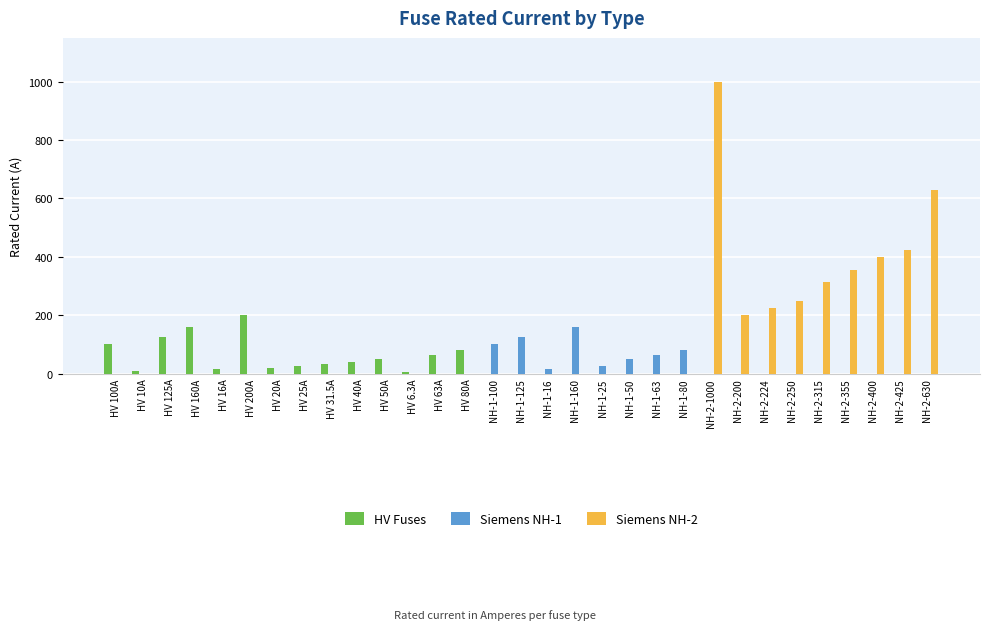

How many categories are shown in the chart?

31